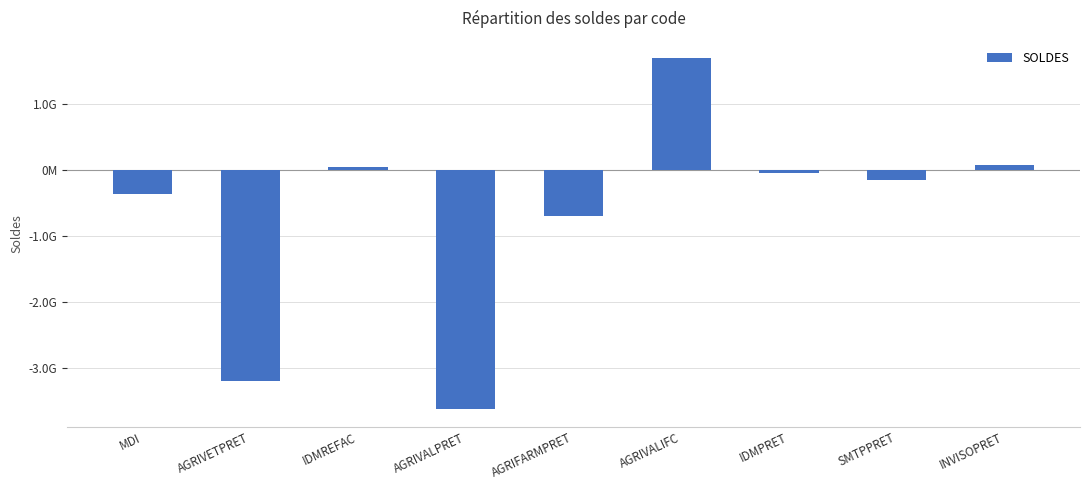

Does the chart contain any negative values?

Yes